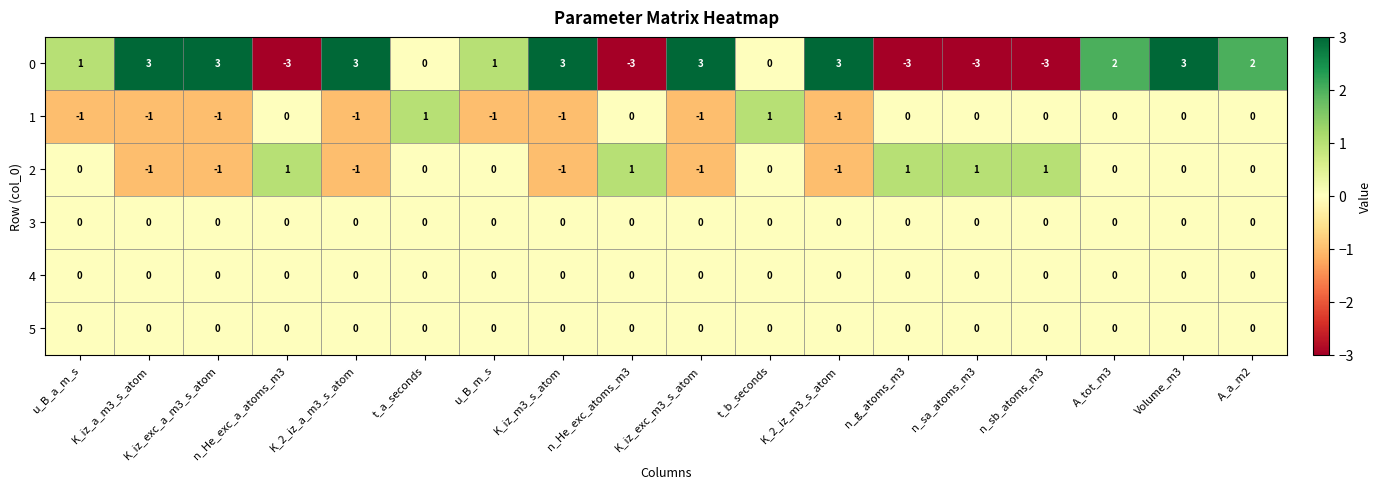

What is the smallest value displayed?

-3